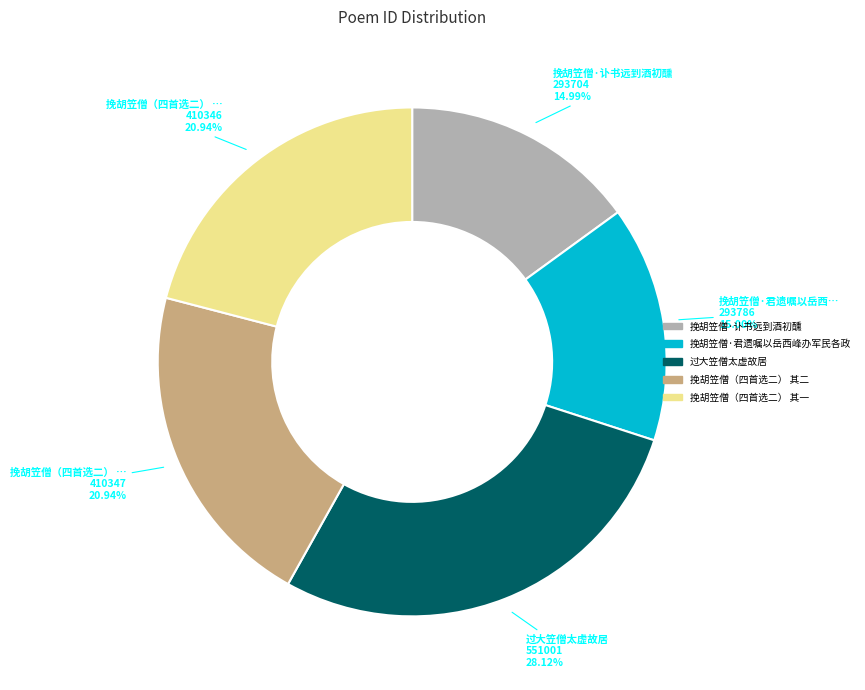

What portion of the pie excludes 挽胡笠僧·君遗嘱以岳西峰办军民各政?

85.0%